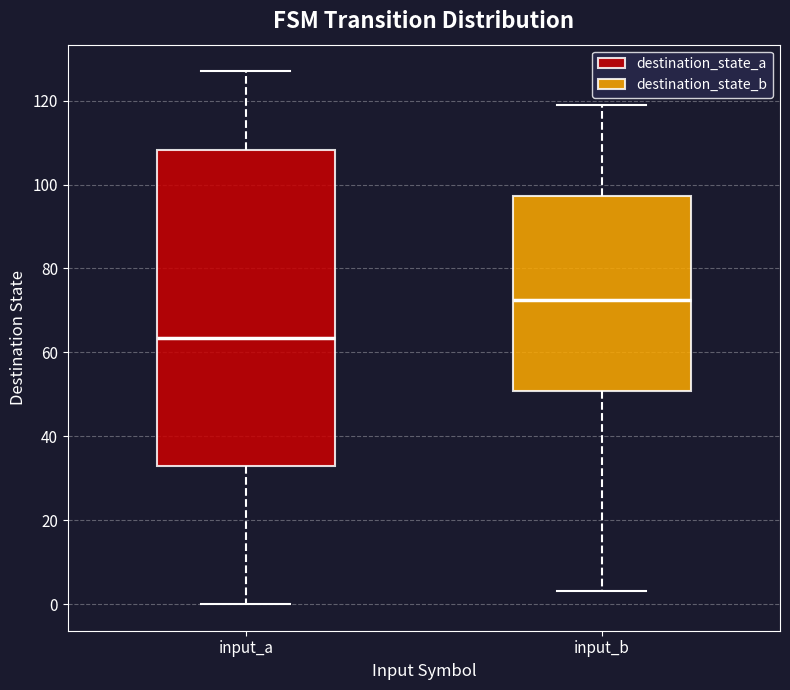

Which box has the lowest median line?

input_a